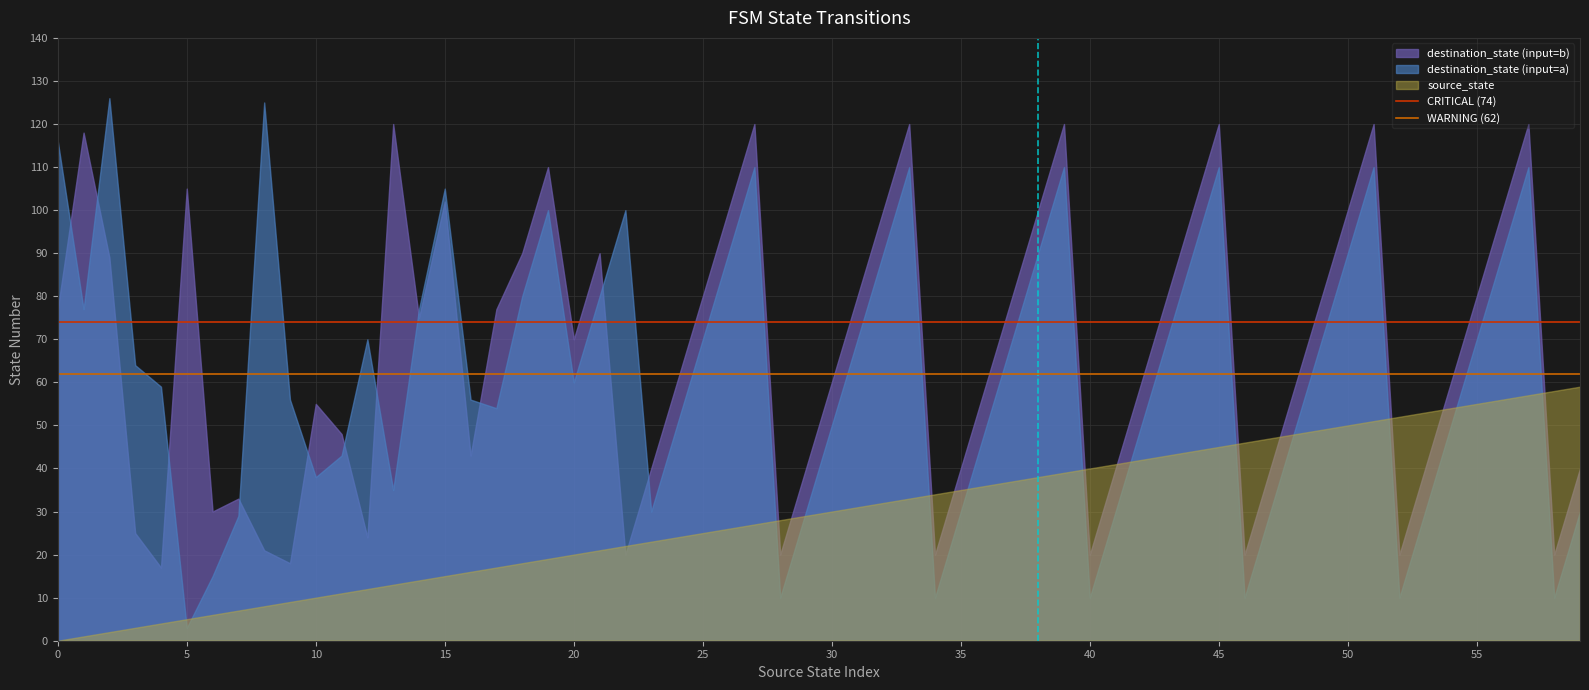

Is it true that CRITICAL (74) equals 74 at 0?

True